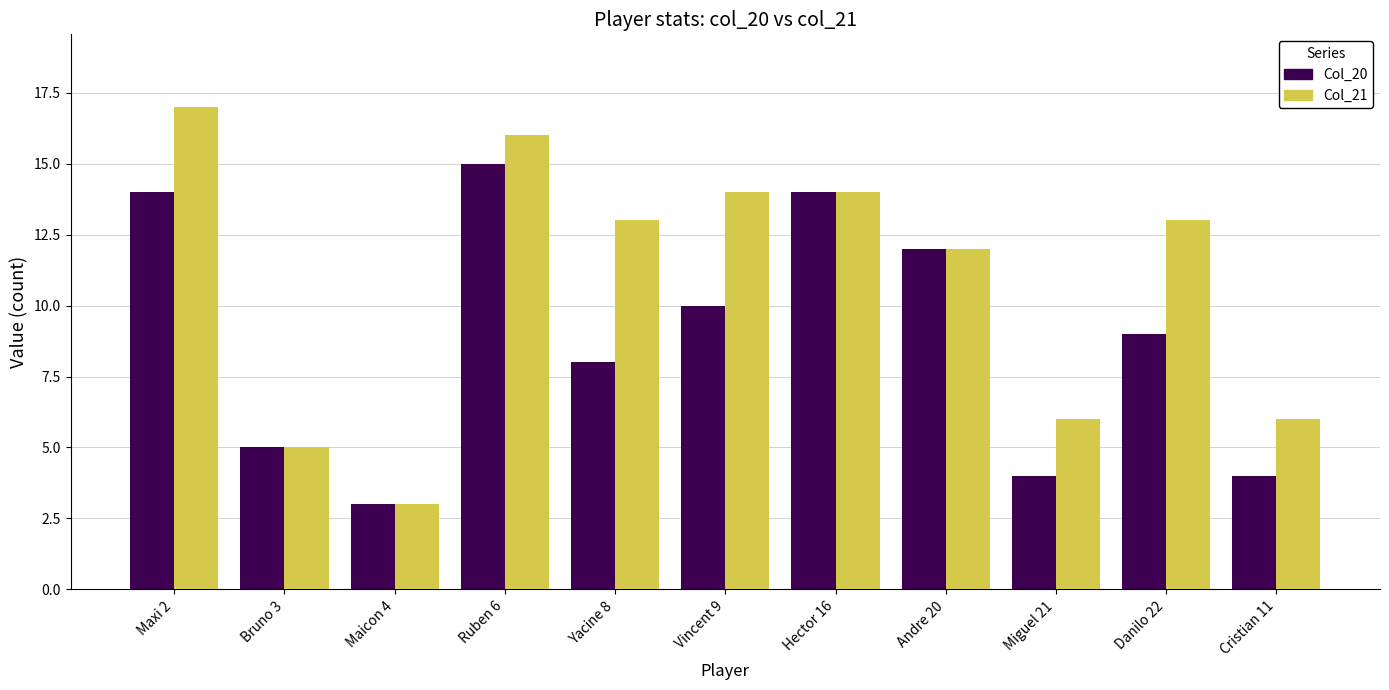

What is the greatest value displayed?

17